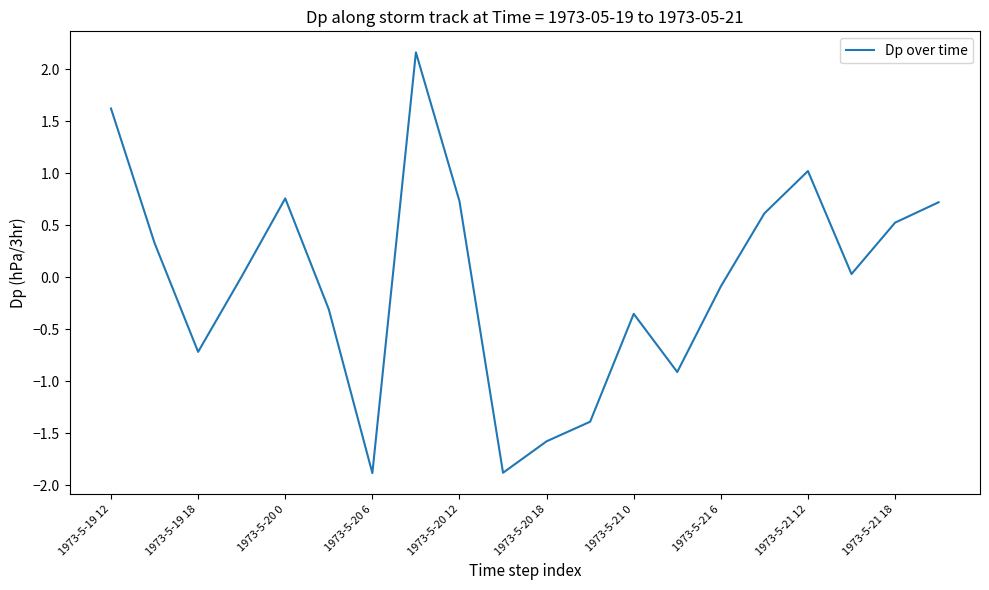

What is the smallest value displayed?

-1.9